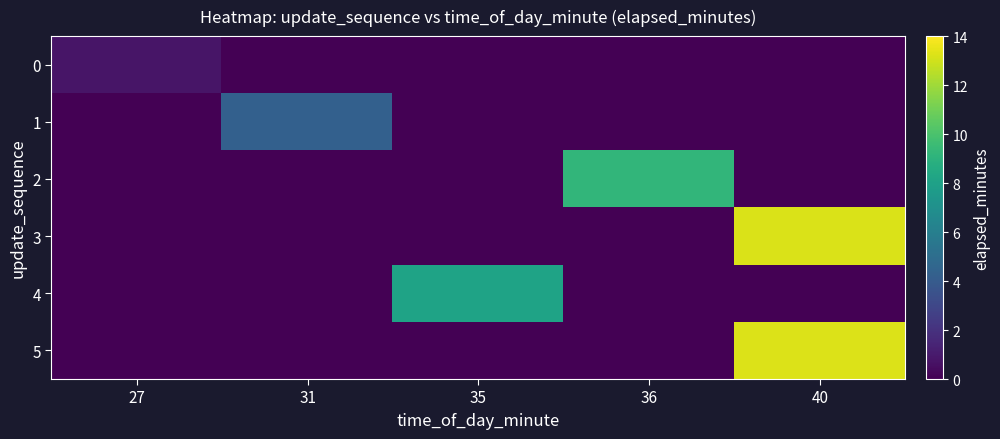

Count the number of categories in the chart.

5